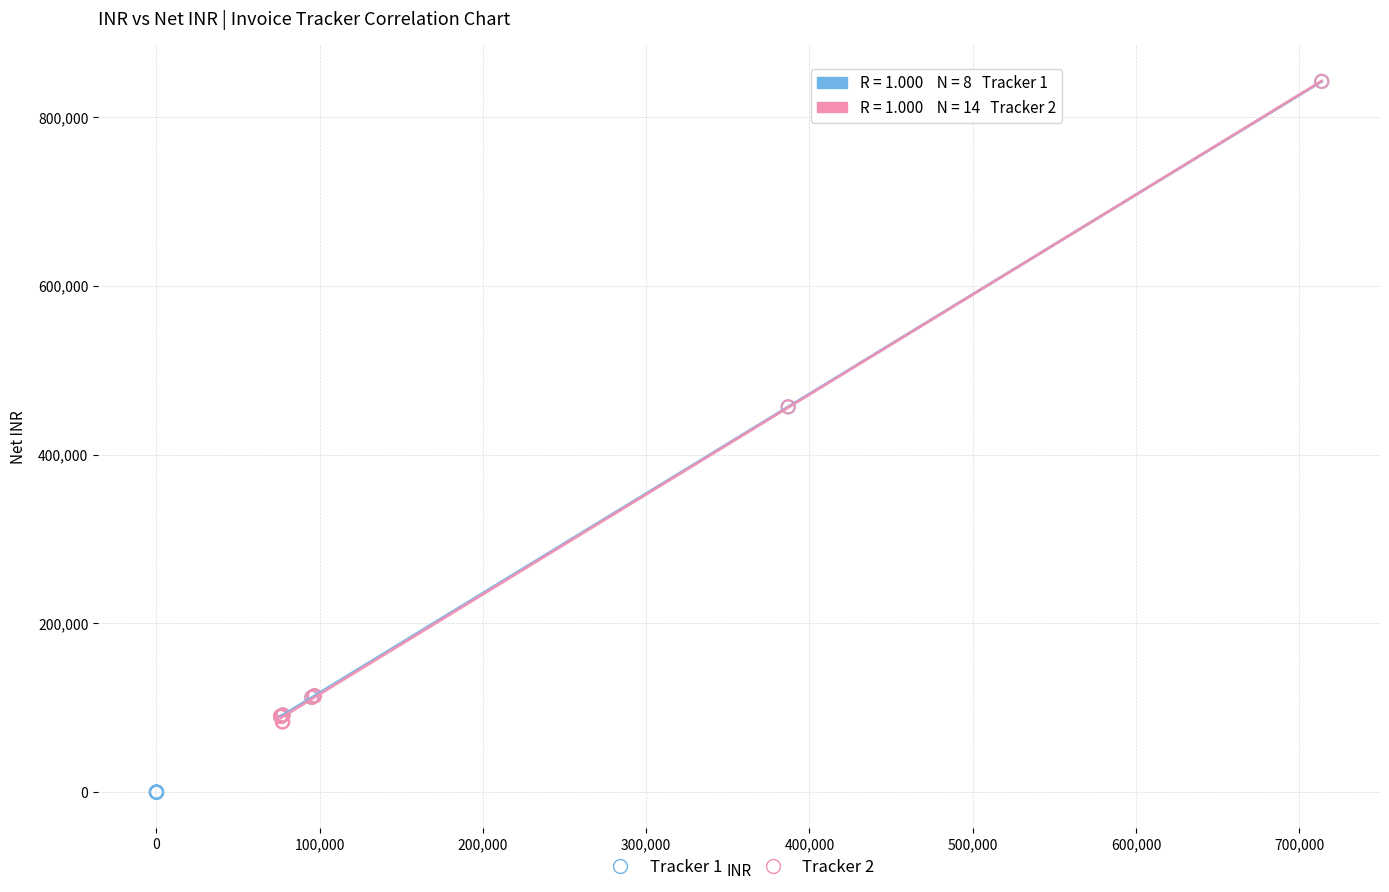

Which series reaches the minimum Y coordinate?

Tracker 1